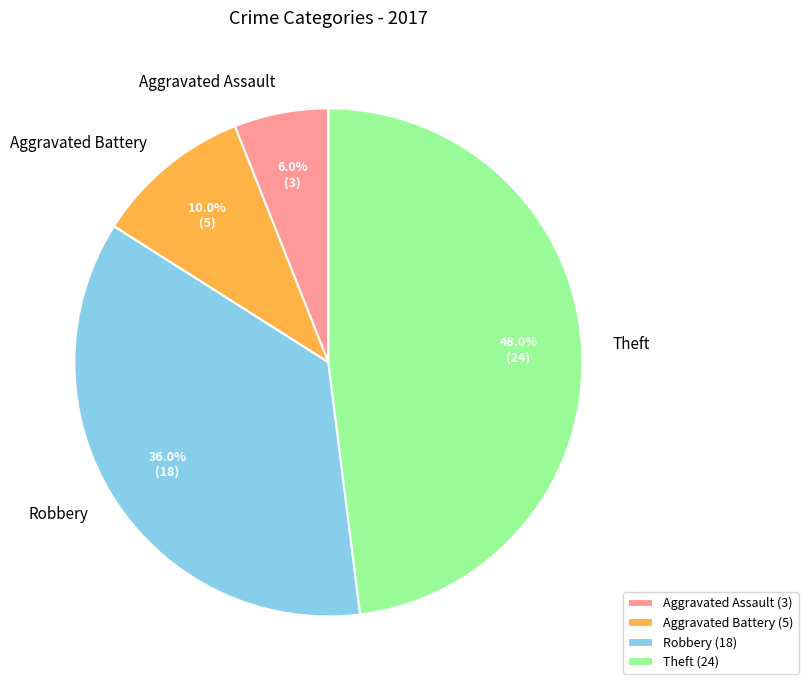

Do Aggravated Battery and Aggravated Assault together represent more than half of the pie?

No